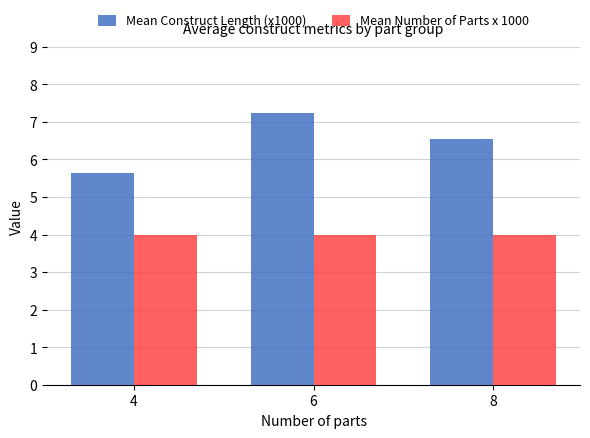

What are all the series names shown in the legend?

Mean Construct Length (x1000), Mean Number of Parts x 1000